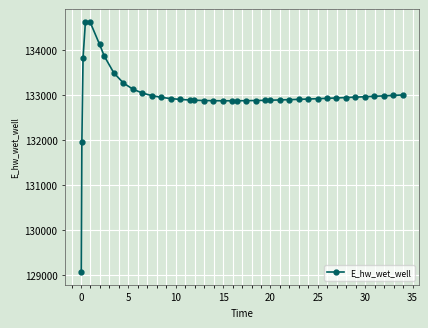

What is the minimum value shown in the chart?

129070.6